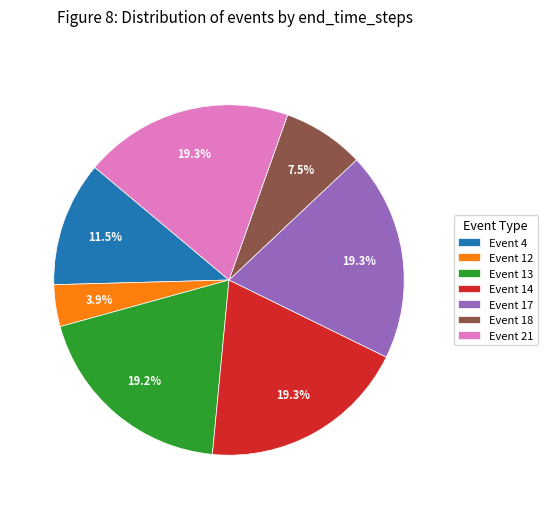

How many slices are in this pie chart?

7